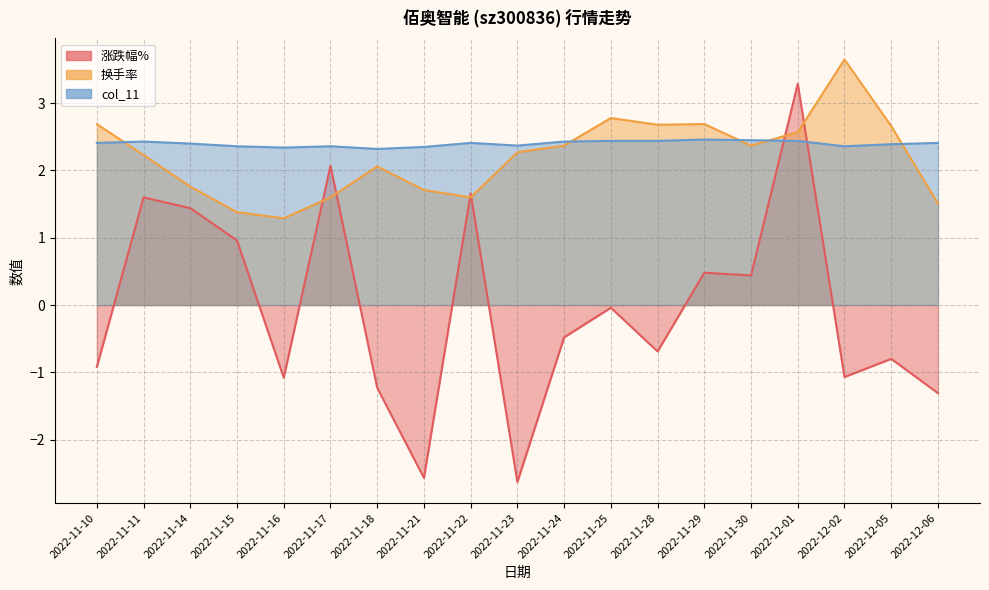

What is the label of the 7th point from the right?

2022-11-28